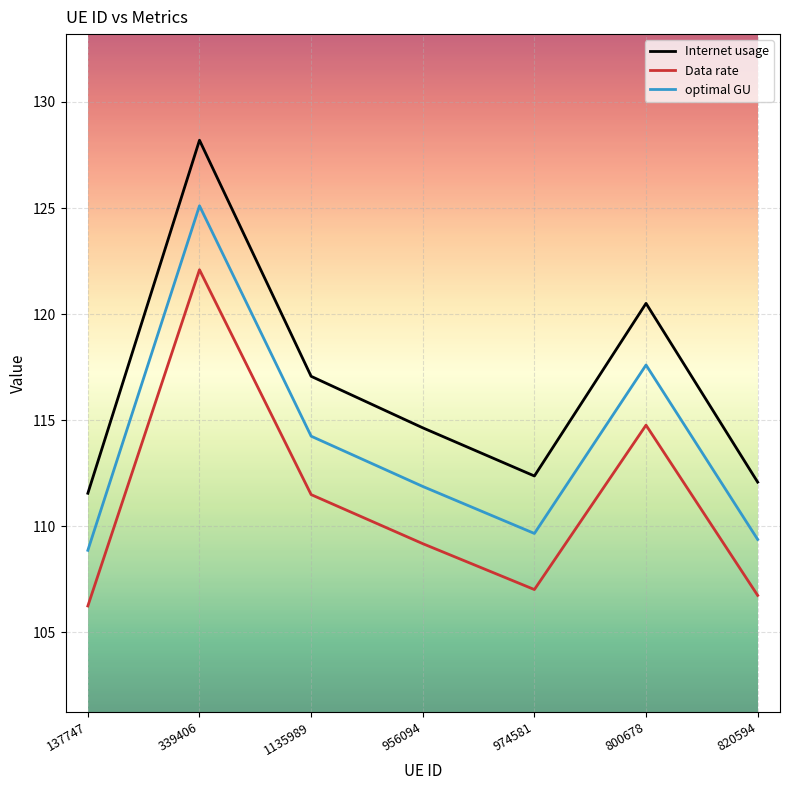

What is the difference between the maximum and minimum values in the Internet usage series?

16.6